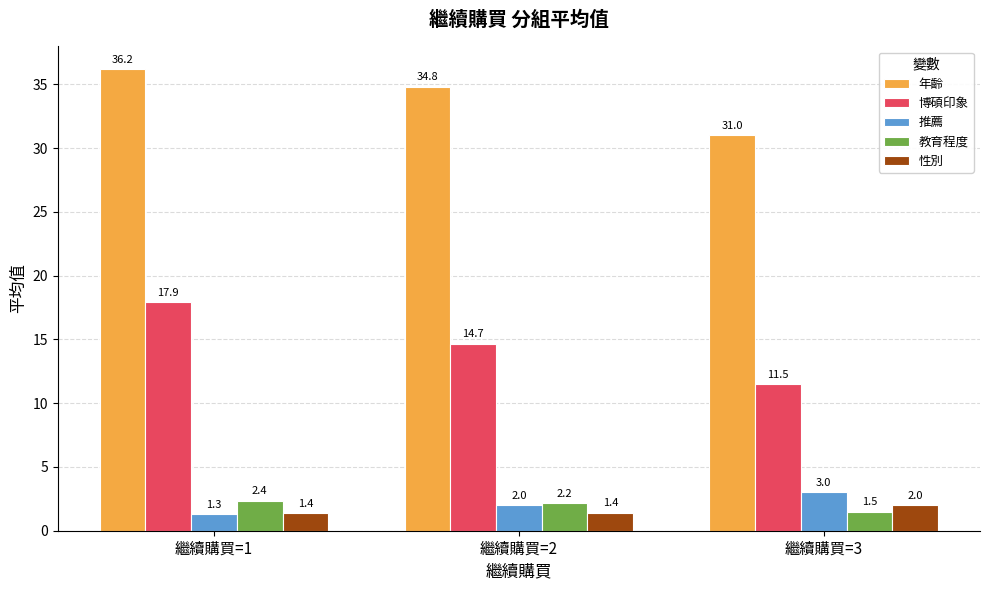

Is it true that 博碩印象 equals 11.5 at 繼續購買=3?

True